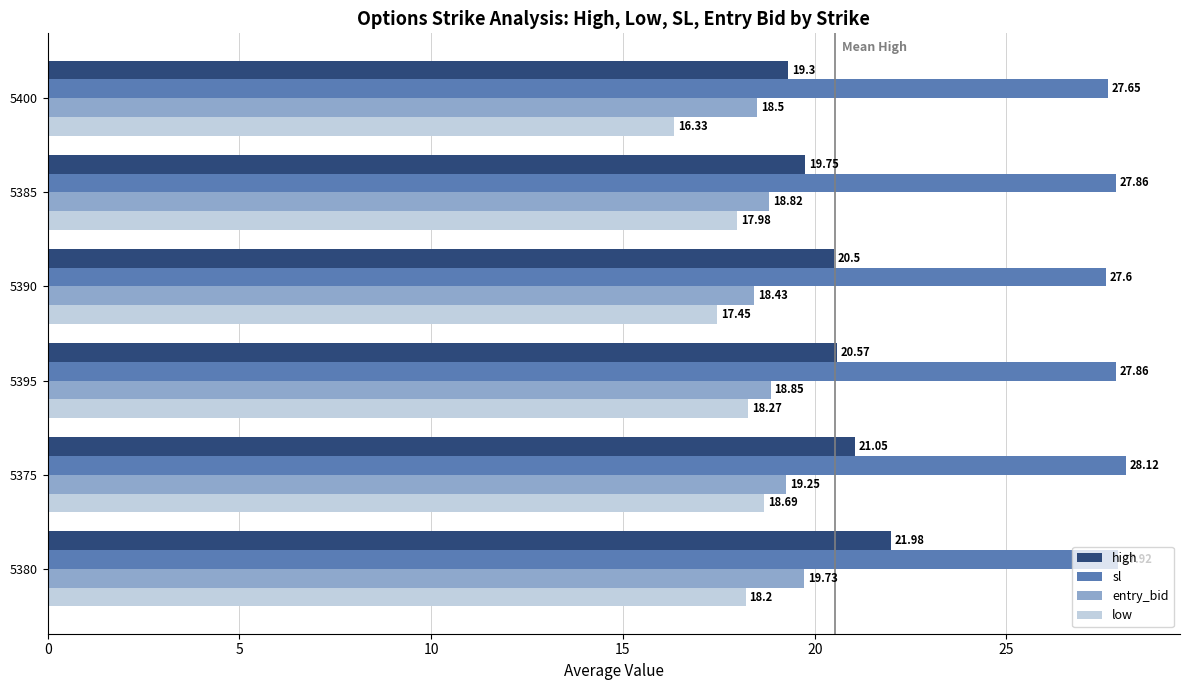

What are all the series names shown in the legend?

high, sl, entry_bid, low